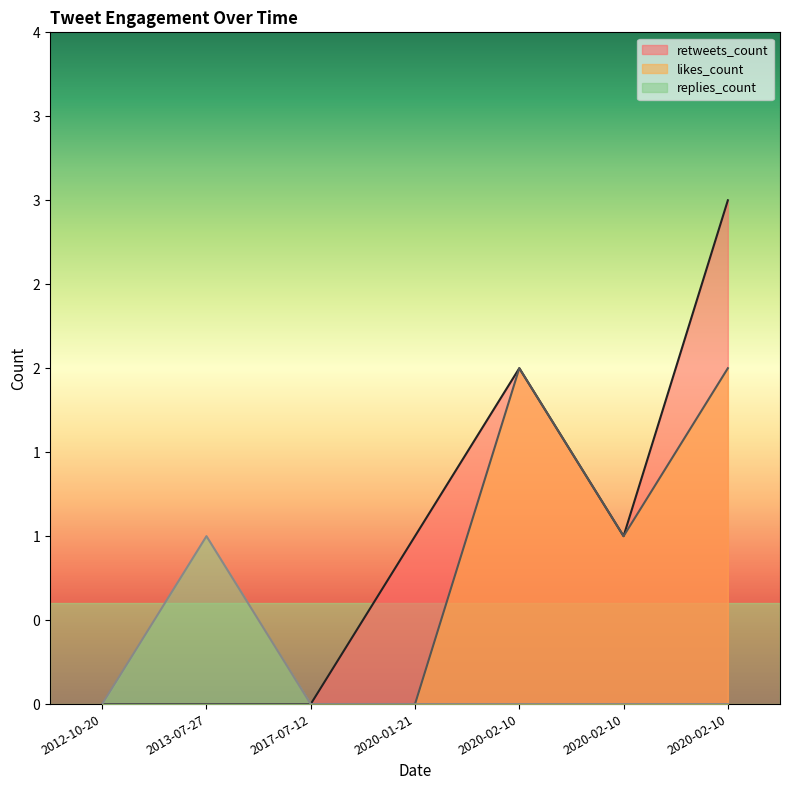

How many data points in retweets_count are above 1?

2